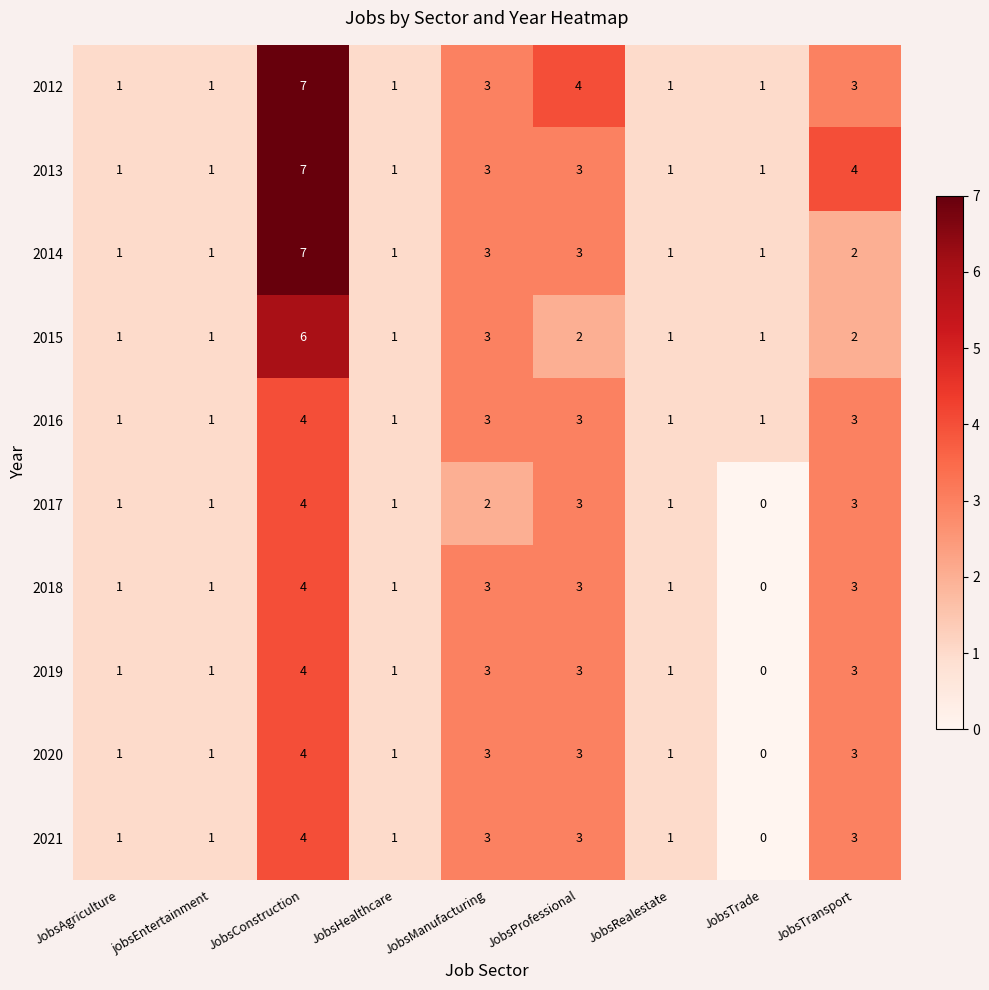

Count the 2012 values in the range 1 to 3.

7